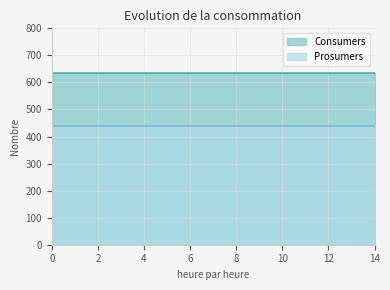

True or false: Prosumers and Consumers intersect in this chart.

False